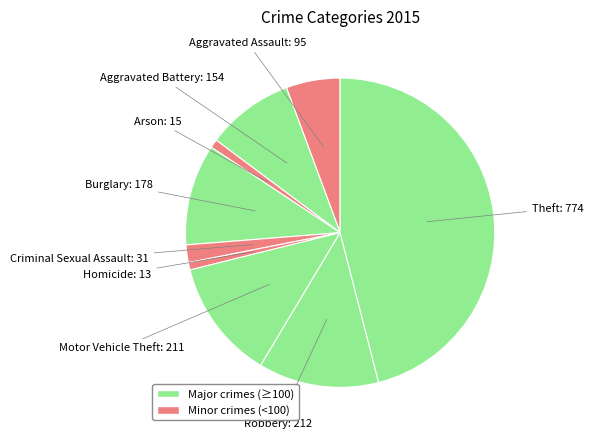

Count the number of slices in the pie.

9